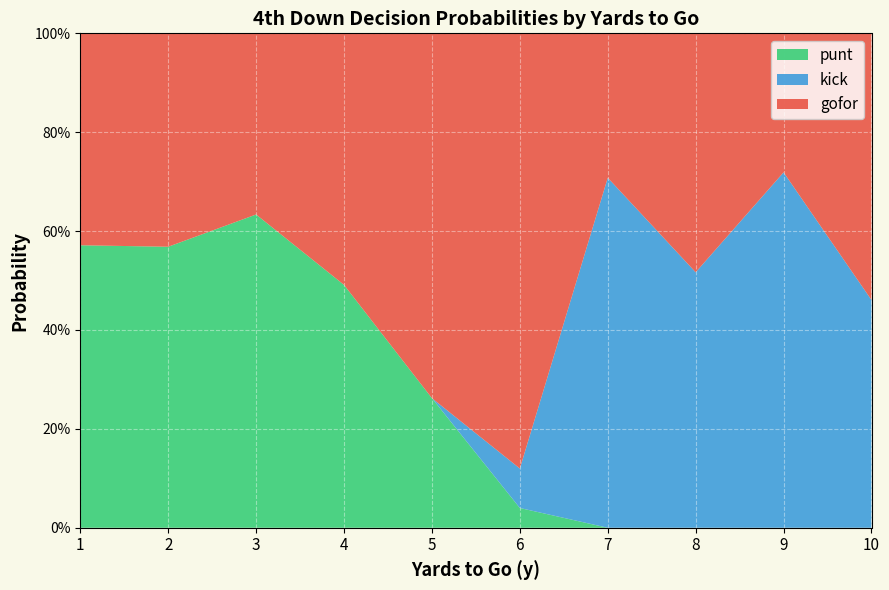

What are all the series names shown in the legend?

punt, kick, gofor